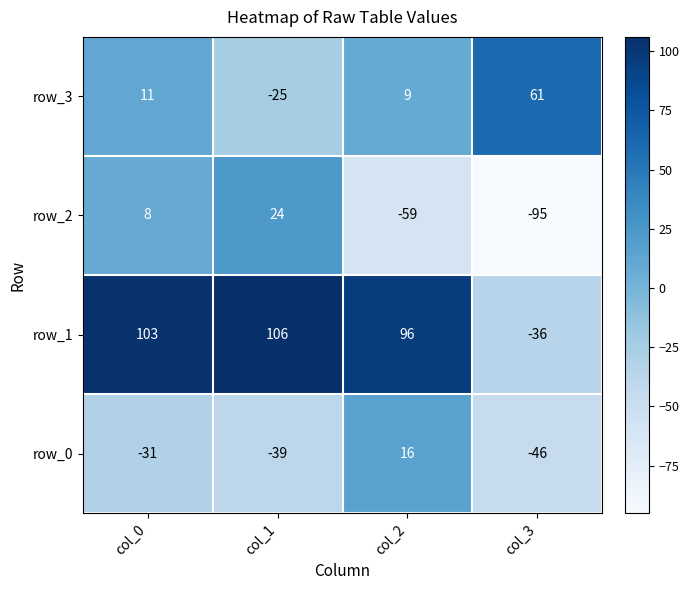

At which category is the sum across all series the highest?

col_0